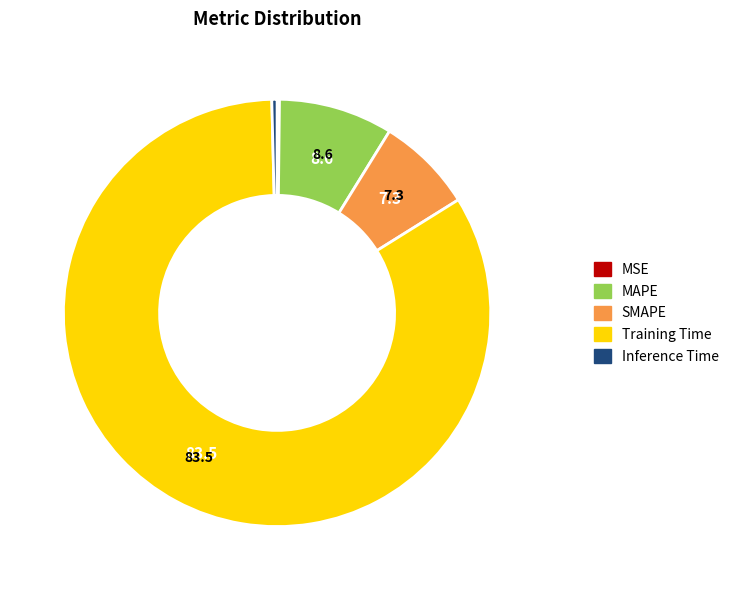

Which has a higher value, Training Time or Inference Time?

Training Time